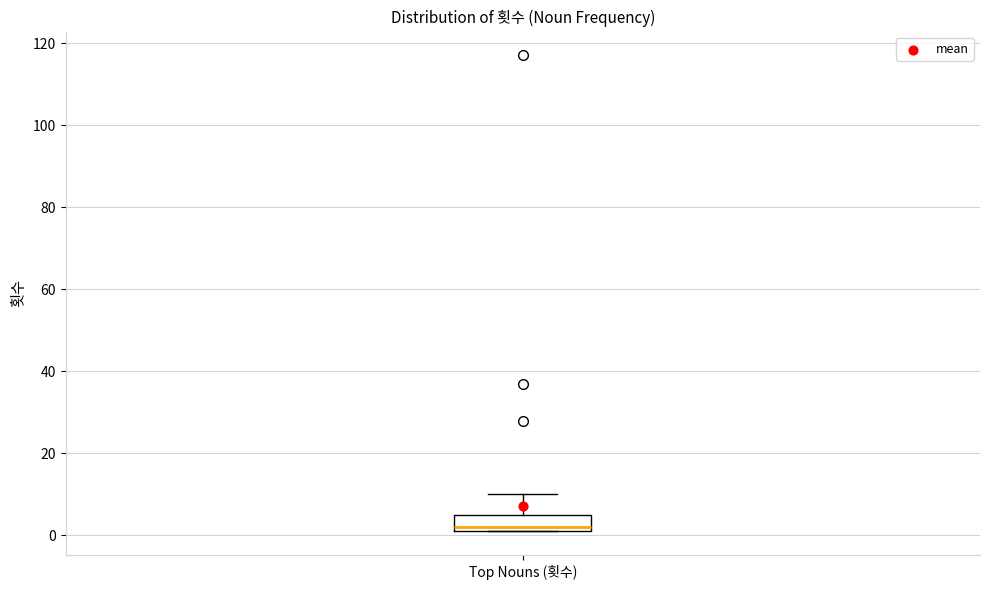

Transcribe this box plot: give where the median line is, the range the box spans, and where the two whiskers end, as read against the y-axis. The values are not printed on the chart, so give them approximately, as read against the axis.

median 2 (just above the box's lower edge), box 2 to 6, whiskers 2 to 10